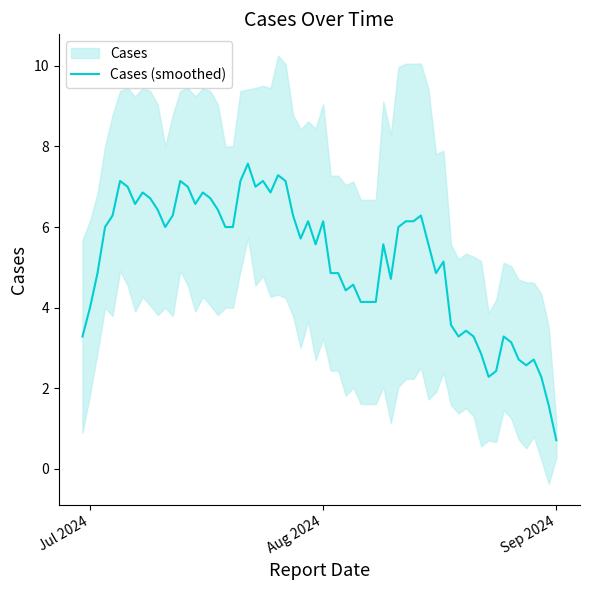

Which has a higher value, 2024-04-01 or 2024-07-29?

2024-07-29